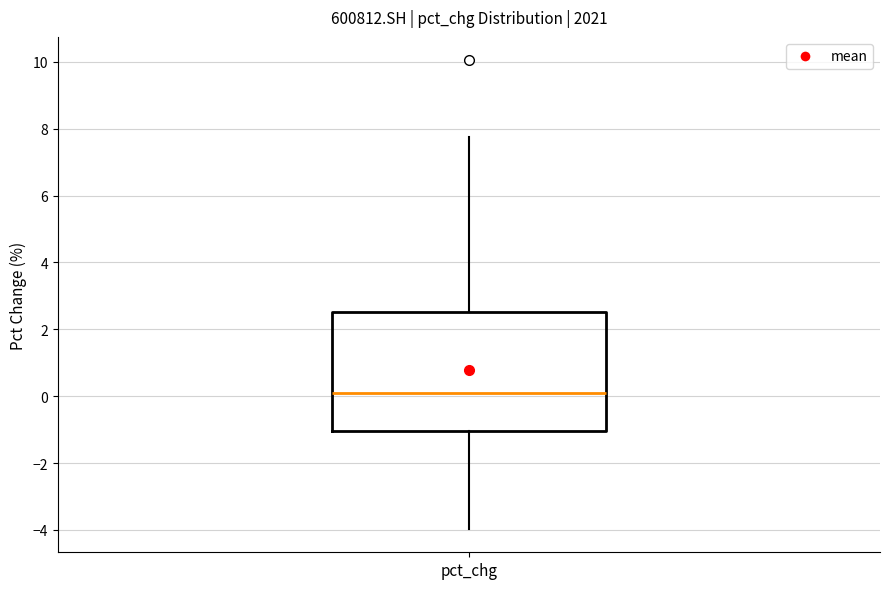

Where is the upper edge of the box for pct_chg on the y-axis? The values are not printed on the chart, so give them approximately, as read against the axis.

2.6